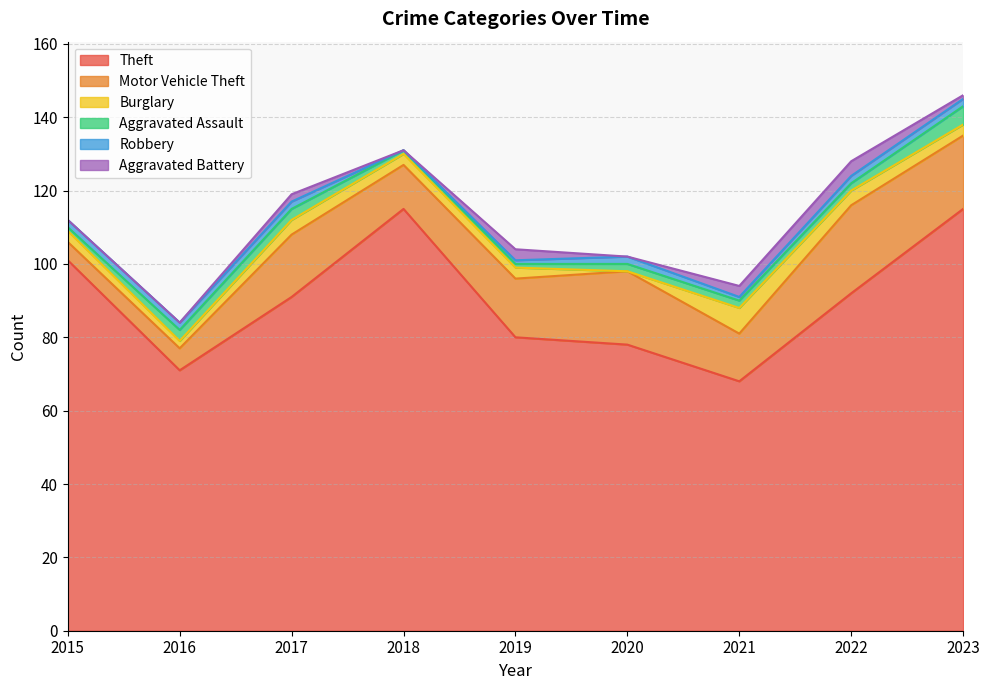

Where is the first local minimum for Motor Vehicle Theft?

2018